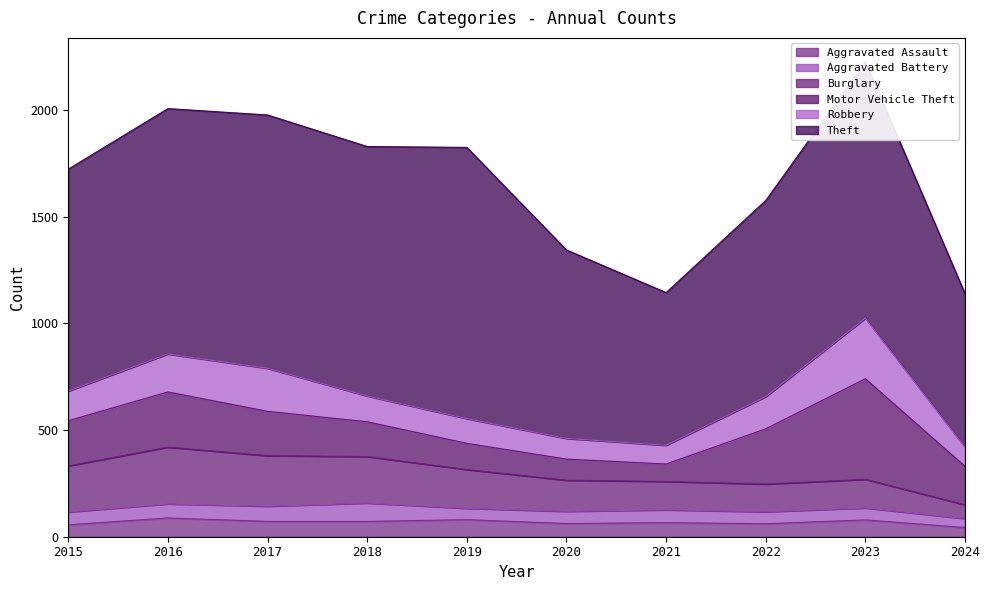

Is it true that Aggravated Battery equals 16 at 2021?

False